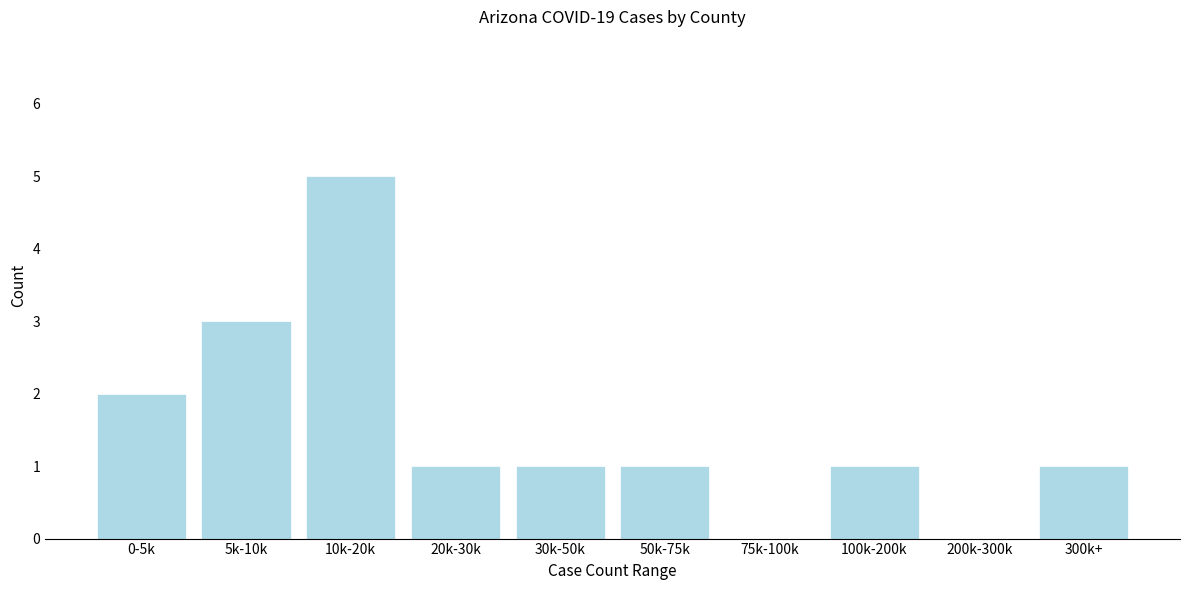

Reading left to right, what are all the values shown in this chart?

0-5k=2	5k-10k=3	10k-20k=5	20k-30k=1	30k-50k=1	50k-75k=1	75k-100k=0	100k-200k=1	200k-300k=0	300k+=1